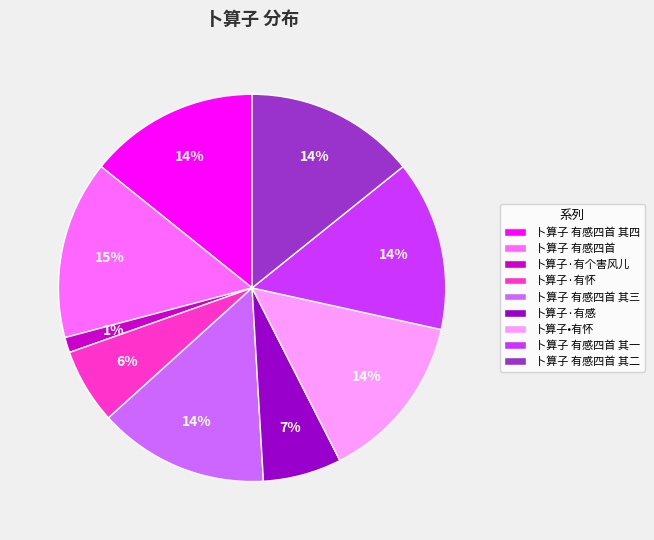

Which has a higher value, 卜算子 有感四首 其四 or 卜算子·有个害风儿?

卜算子 有感四首 其四